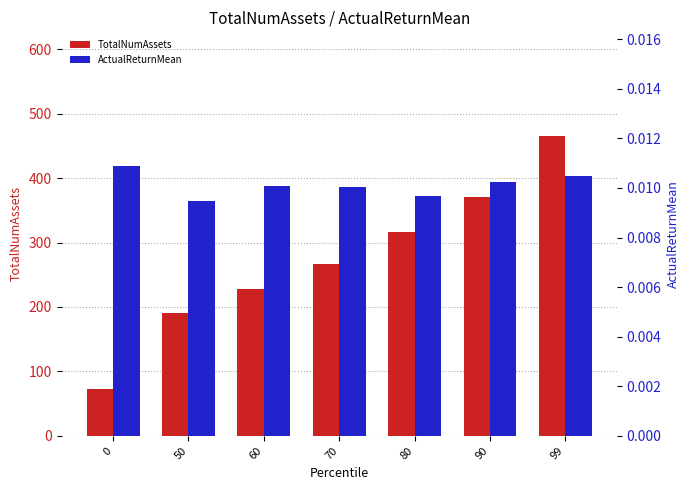

What is the total value across all series at 50?

191.0